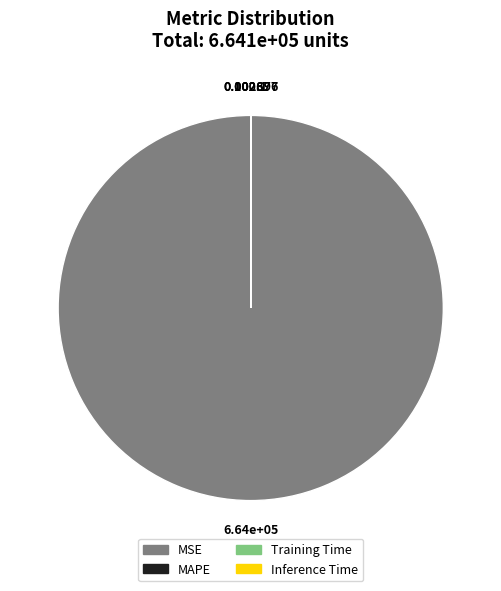

What is the largest slice in the pie chart?

MSE